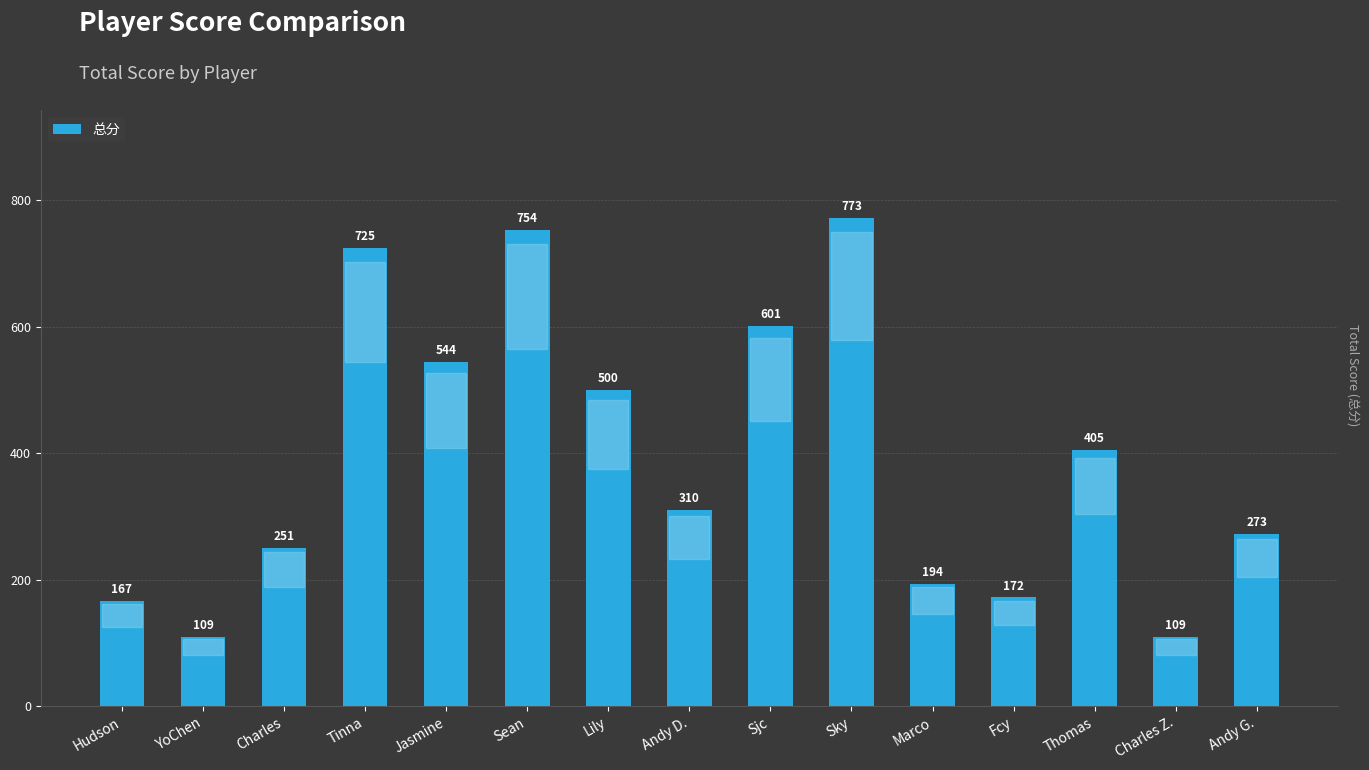

Where is the data nearest to the value 441?

Thomas